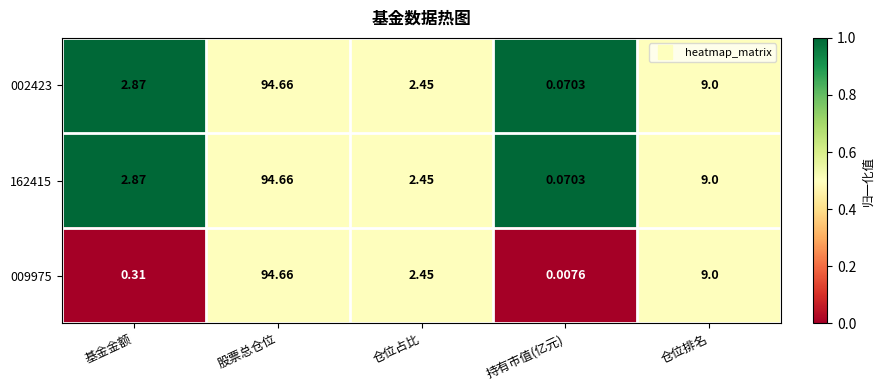

Which series changed the most between 股票总仓位 and 持有市值(亿元)?

009975